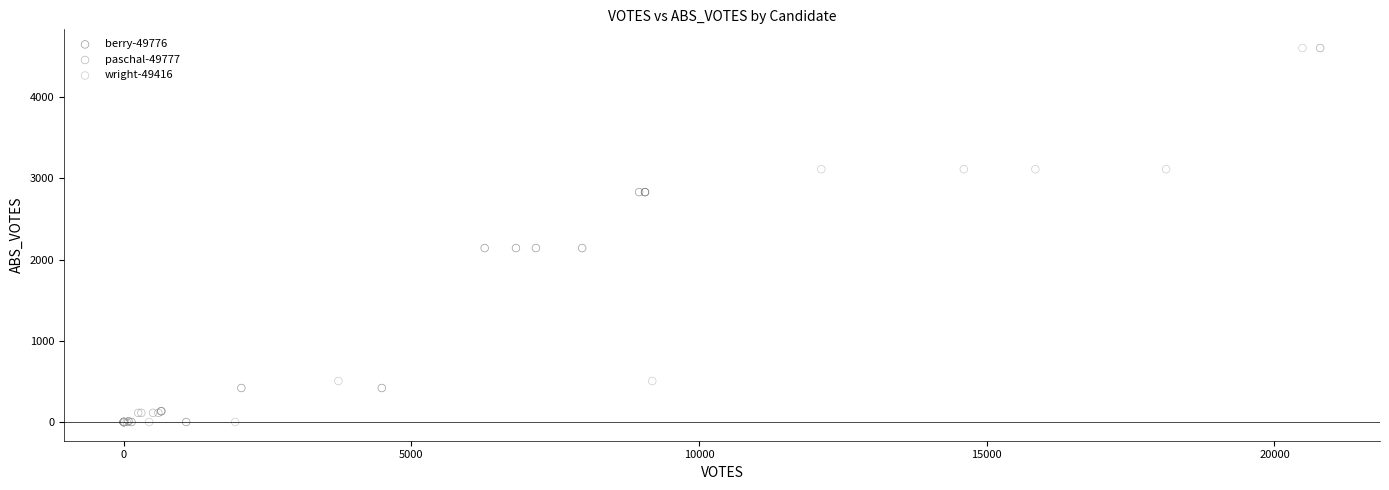

Which series contains the highest Y value?

wright-49416